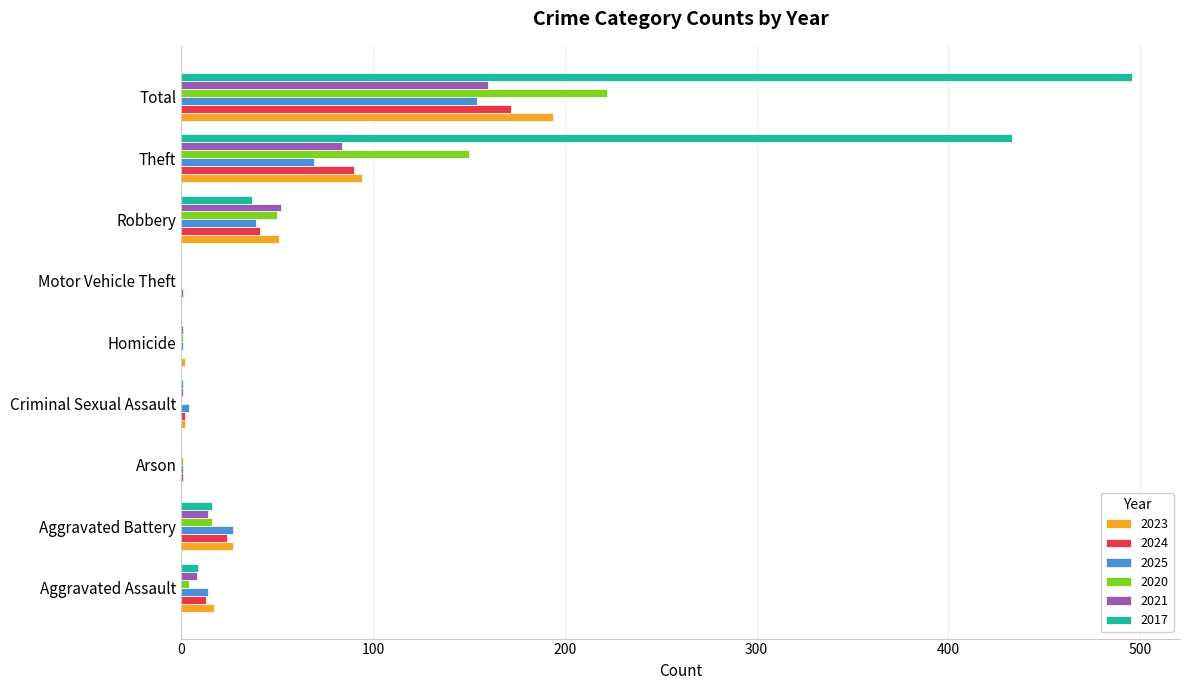

At which label is 2025 closest to 77?

Theft